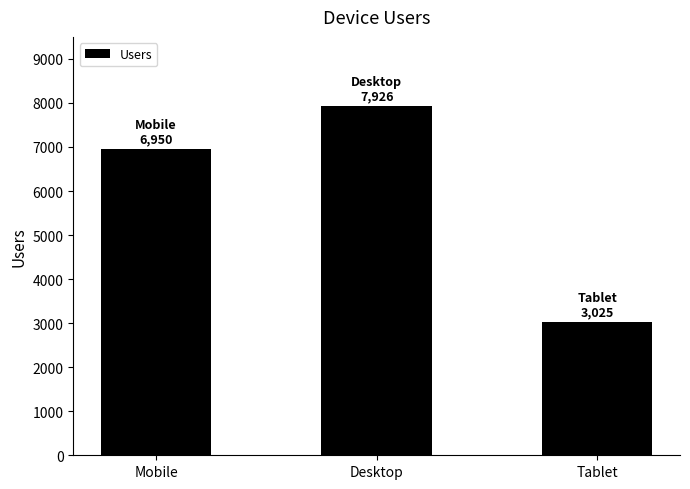

What position from the left is Tablet?

3